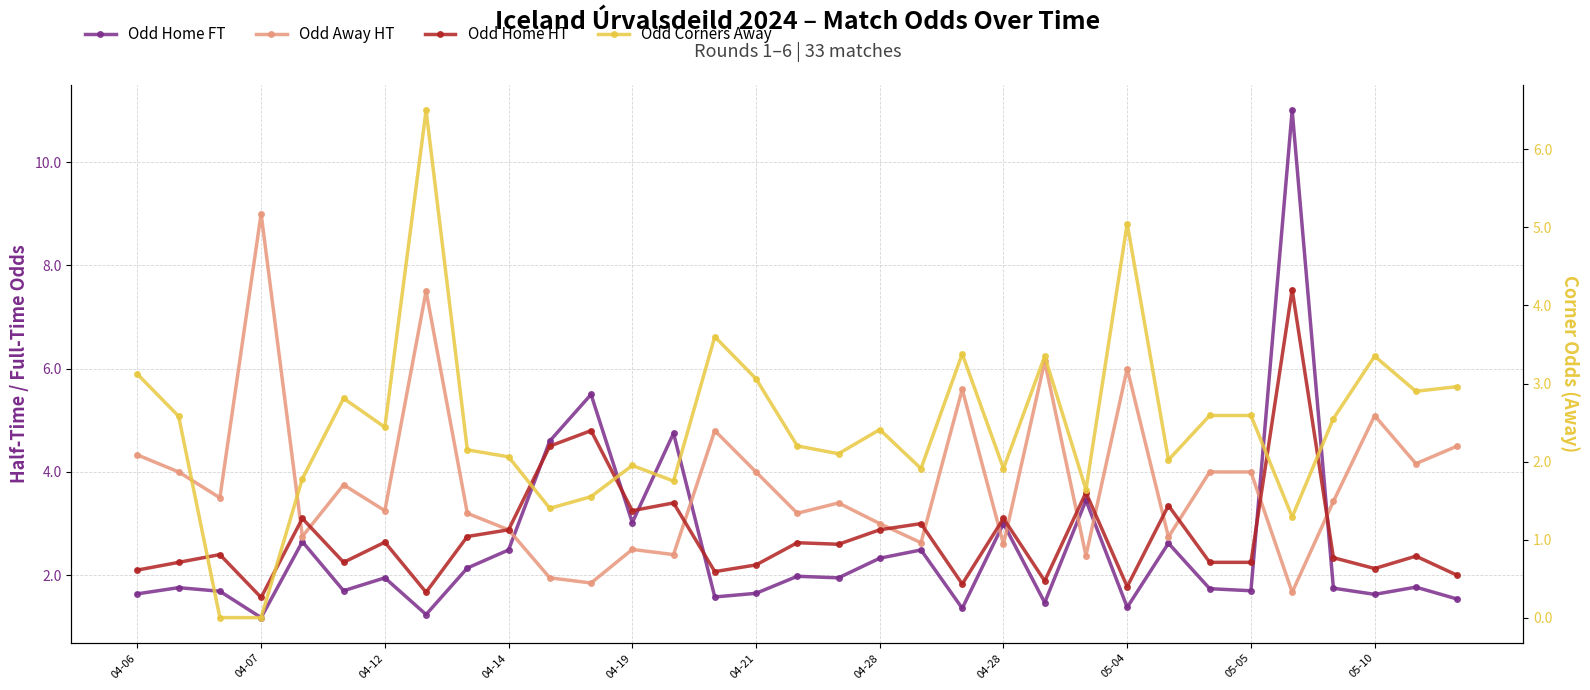

Which series changed the most between 11 and 19?

Odd_H_FT